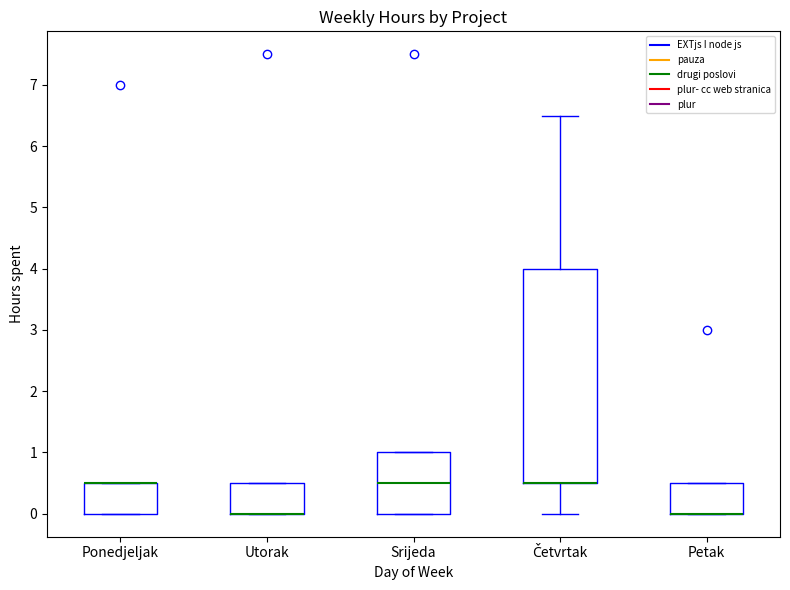

Which box is the tallest, from its lower edge to its upper edge?

Četvrtak